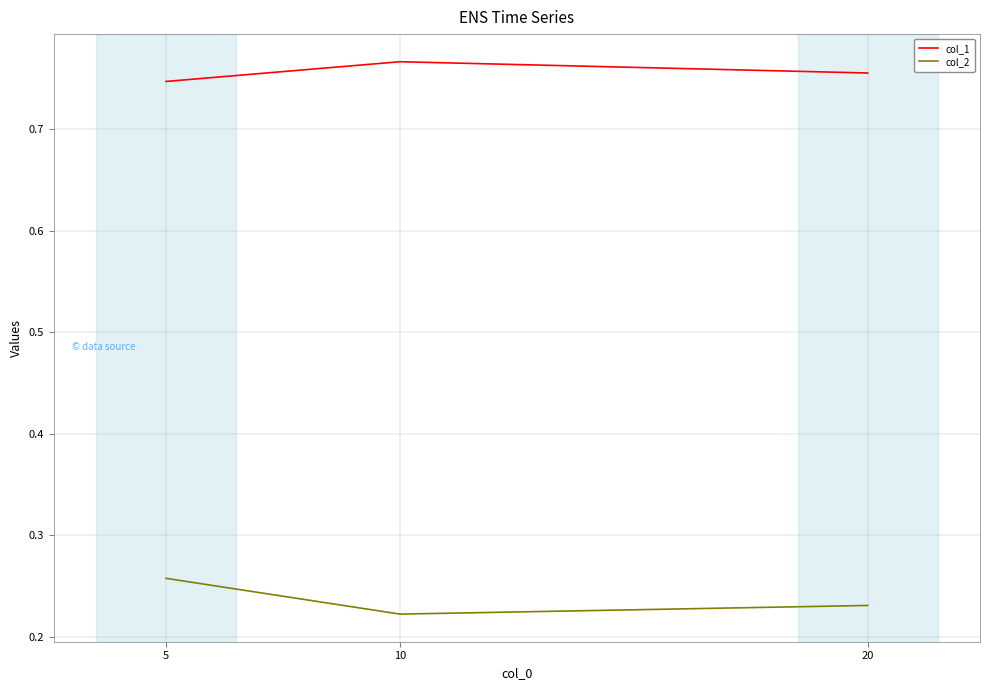

What is the spread (max minus min) of values at 5?

0.5